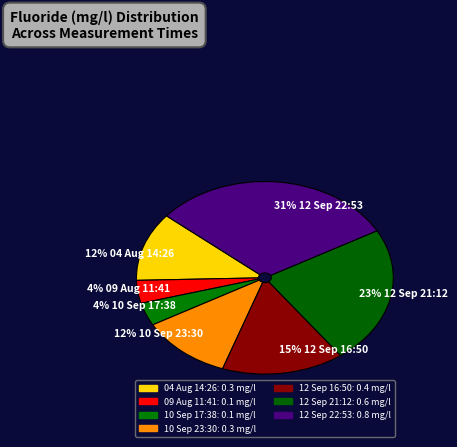

To the nearest percent, what is the difference between the 4% 09 Aug 11:41 and 23% 12 Sep 21:12 slice percentages?

19%